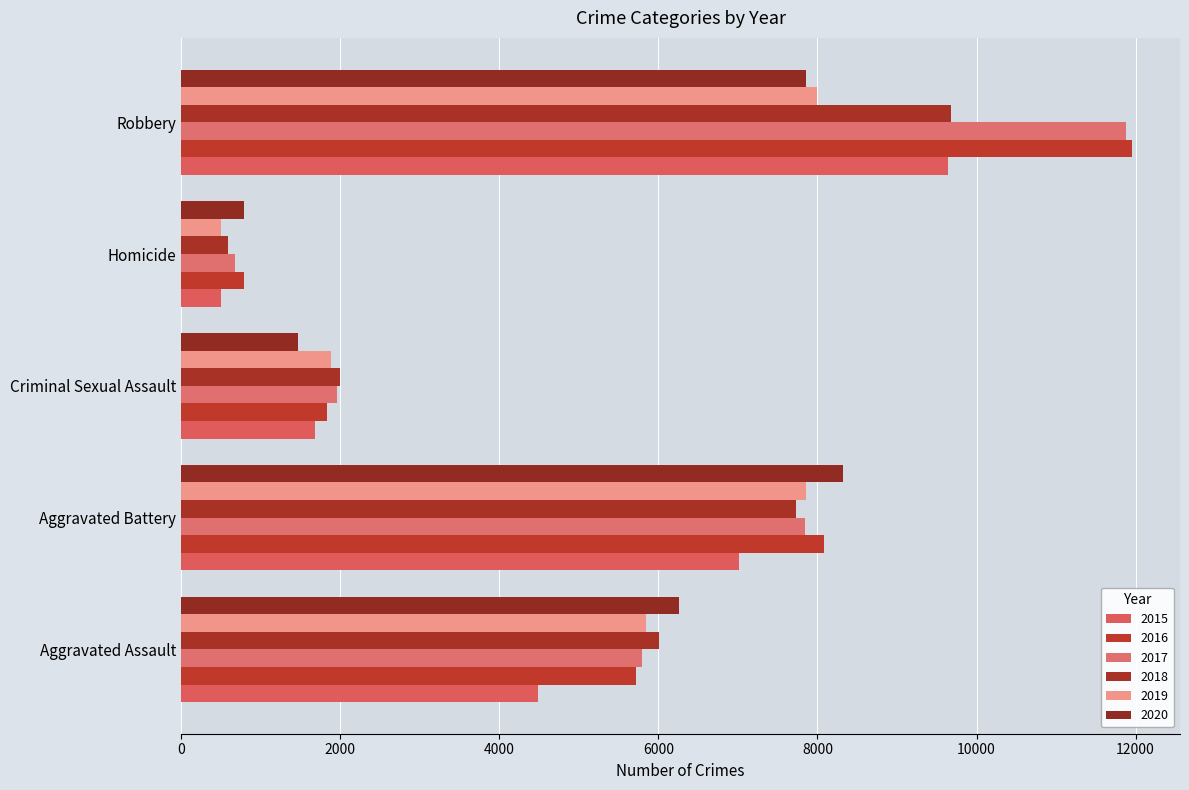

Between Criminal Sexual Assault and Homicide, which series saw the biggest shift?

2018